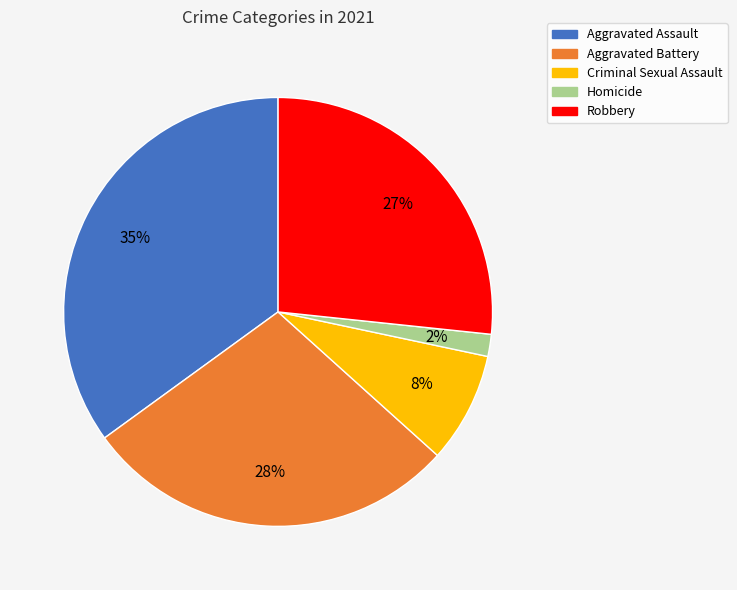

Do Aggravated Assault and Homicide together represent more than half of the pie?

No